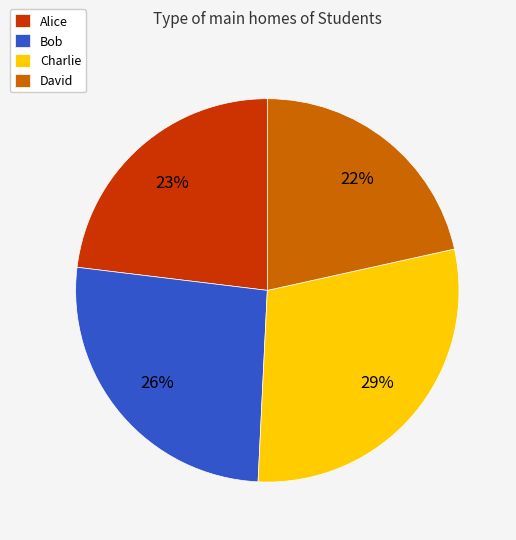

To the nearest percent, what portion does Bob represent?

26%